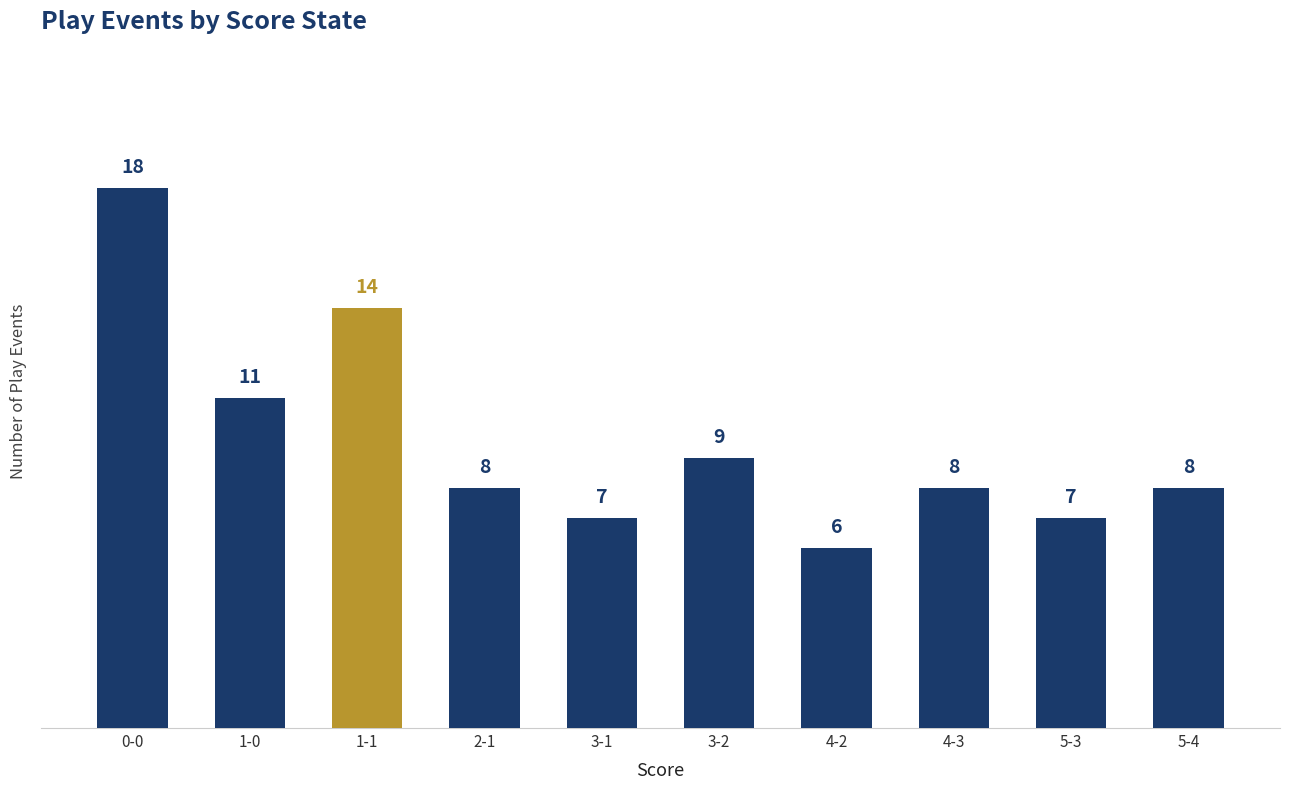

What is the difference between the maximum and minimum values?

12